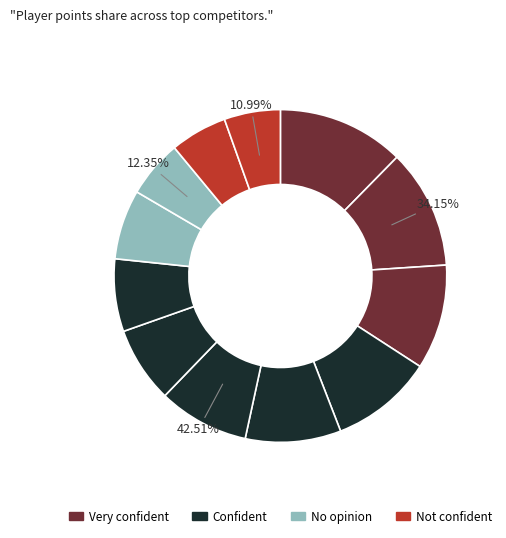

To the nearest percent, what is the difference between the largest and smallest slice percentages?

7%